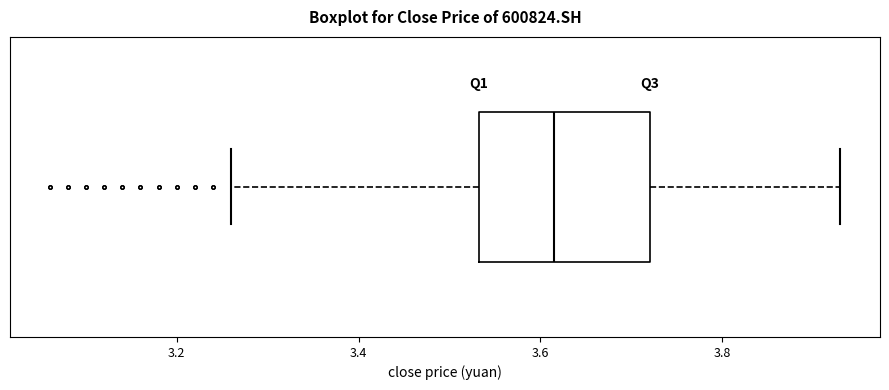

Where does the right whisker of the box end on the x-axis? The values are not printed on the chart, so give them approximately, as read against the axis.

3.94